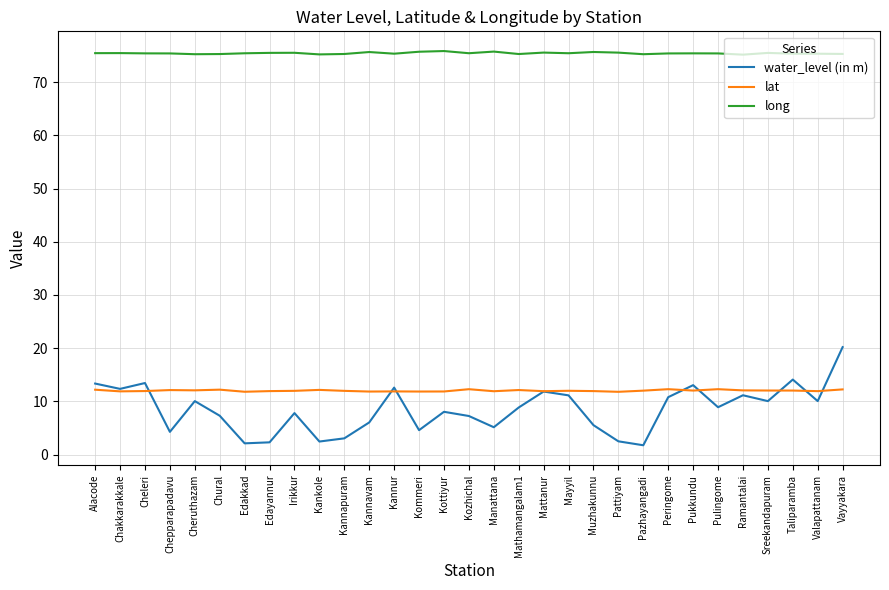

What is the maximum value for lat?

12.3